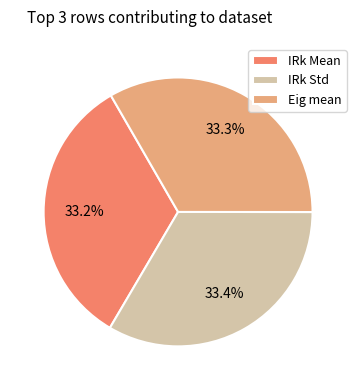

To the nearest percent, what is the combined percentage of Eig mean and IRk Mean?

67%